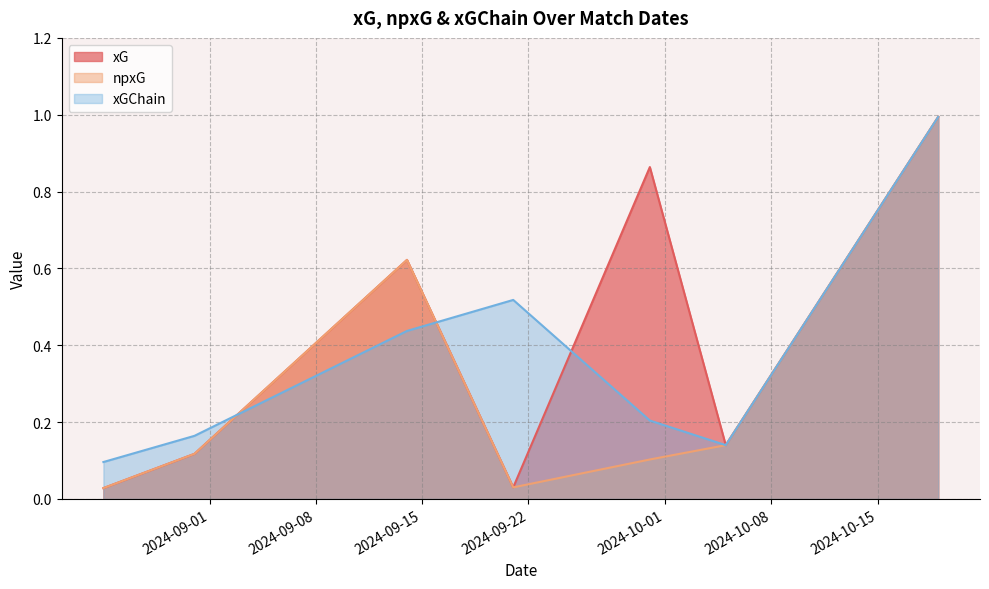

Rank the categories by xGChain value from lowest to highest.

2024-08-25, 2024-10-05, 2024-08-31, 2024-09-30, 2024-09-14, 2024-09-21, 2024-10-19